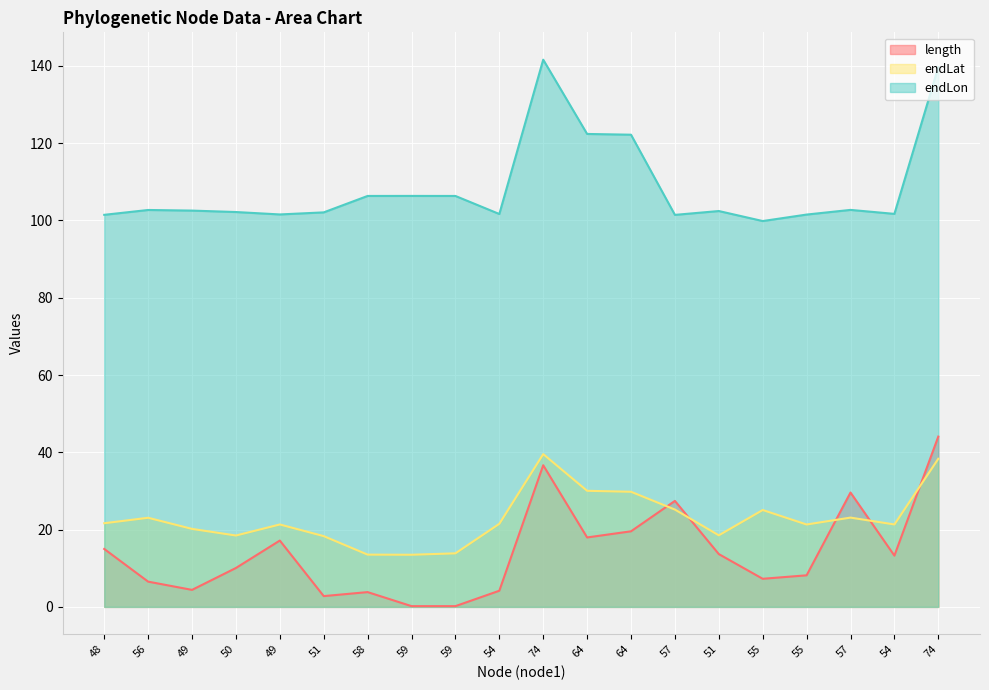

Reading right to left, list all the values displayed in this chart.

length: 44.1	13.3	29.6	8.2	7.3	13.7	27.4	19.6	18.0	36.7	4.2	0.2	0.2	3.8	2.8	17.2	10.1	4.4	6.5	15.0
endLon: 139.7	101.7	102.7	101.5	99.8	102.4	101.4	122.2	122.4	141.6	101.7	106.3	106.3	106.3	102.1	101.6	102.2	102.5	102.7	101.5
endLat: 38.3	21.3	23.1	21.3	25.1	18.5	25.2	29.8	30.0	39.5	21.5	13.9	13.5	13.5	18.3	21.3	18.5	20.2	23.1	21.6